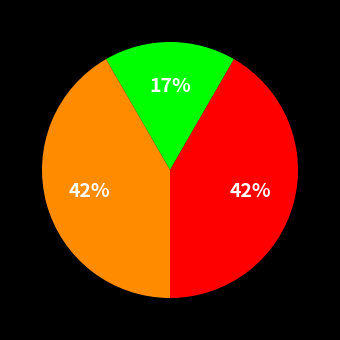

To the nearest percent, what is the difference between the largest and smallest slice percentages?

25%